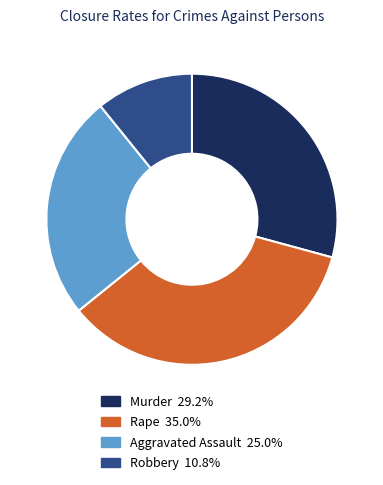

Rank the categories by value from highest to lowest.

Rape, Murder, Aggravated Assault, Robbery